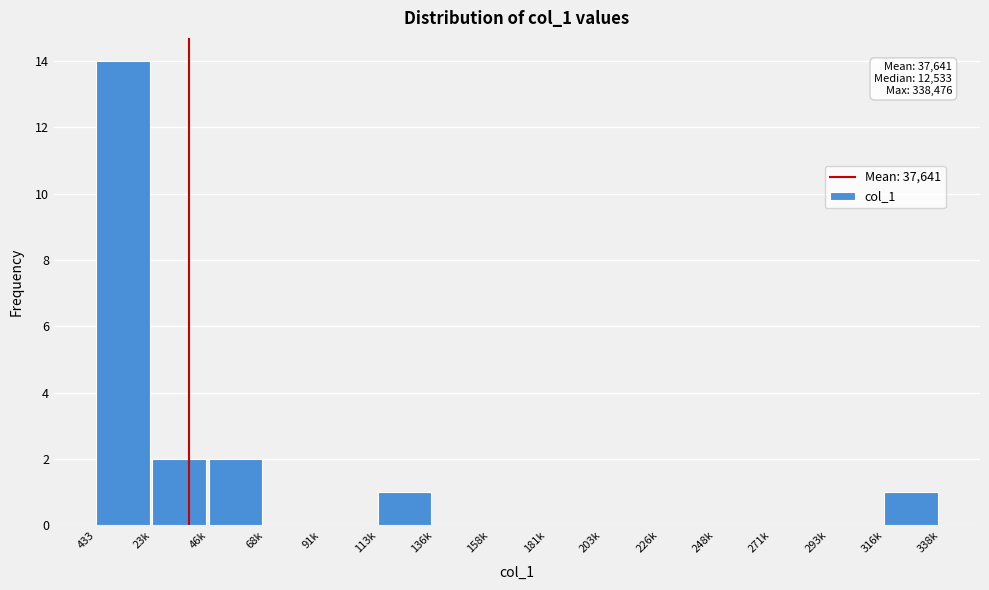

Reading left to right, what are all the values shown in this chart?

433=14	23k=2	46k=2	68k=0	91k=0	113k=1	136k=0	158k=0	181k=0	203k=0	226k=0	248k=0	271k=0	293k=0	316k=1